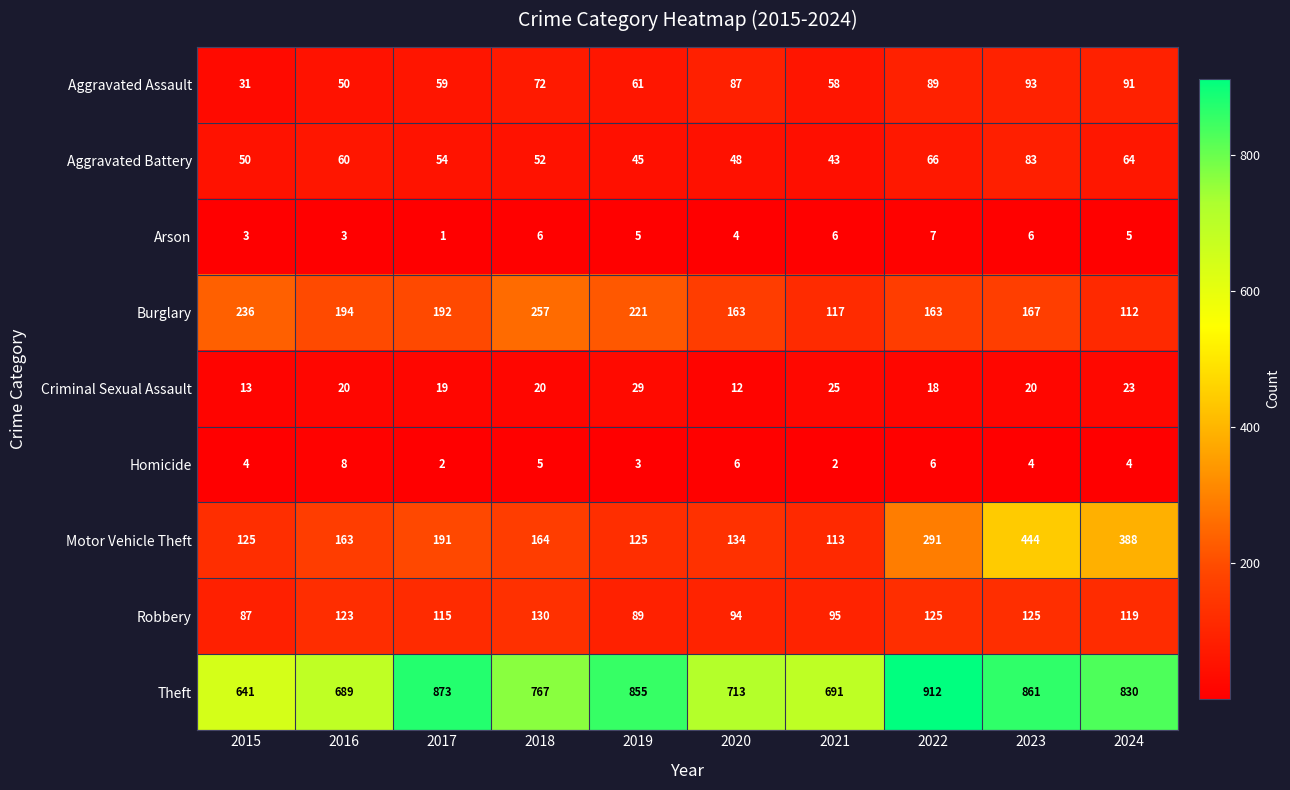

Rank the series by their maximum value, from highest to lowest.

Theft, Motor Vehicle Theft, Burglary, Robbery, Aggravated Assault, Aggravated Battery, Criminal Sexual Assault, Homicide, Arson